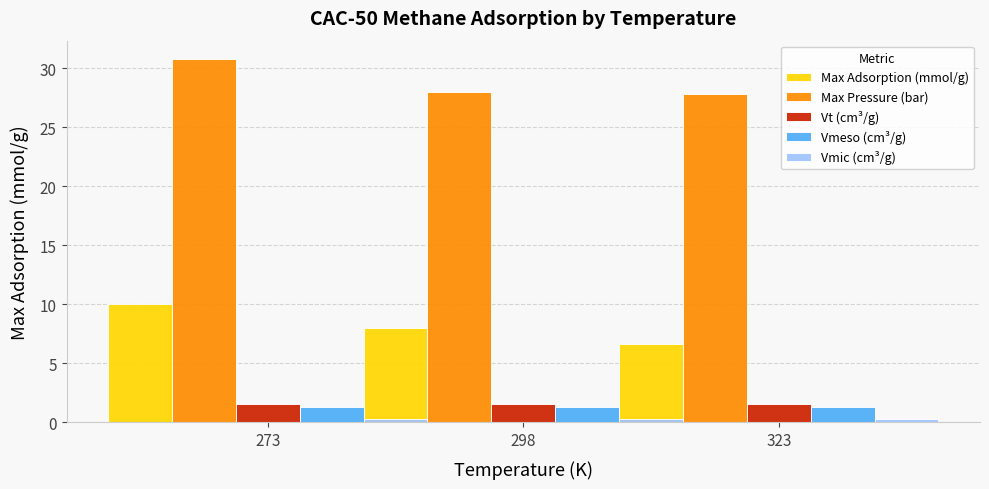

List the labels in order of Vmeso (cm³/g) value, largest first.

273, 298, 323